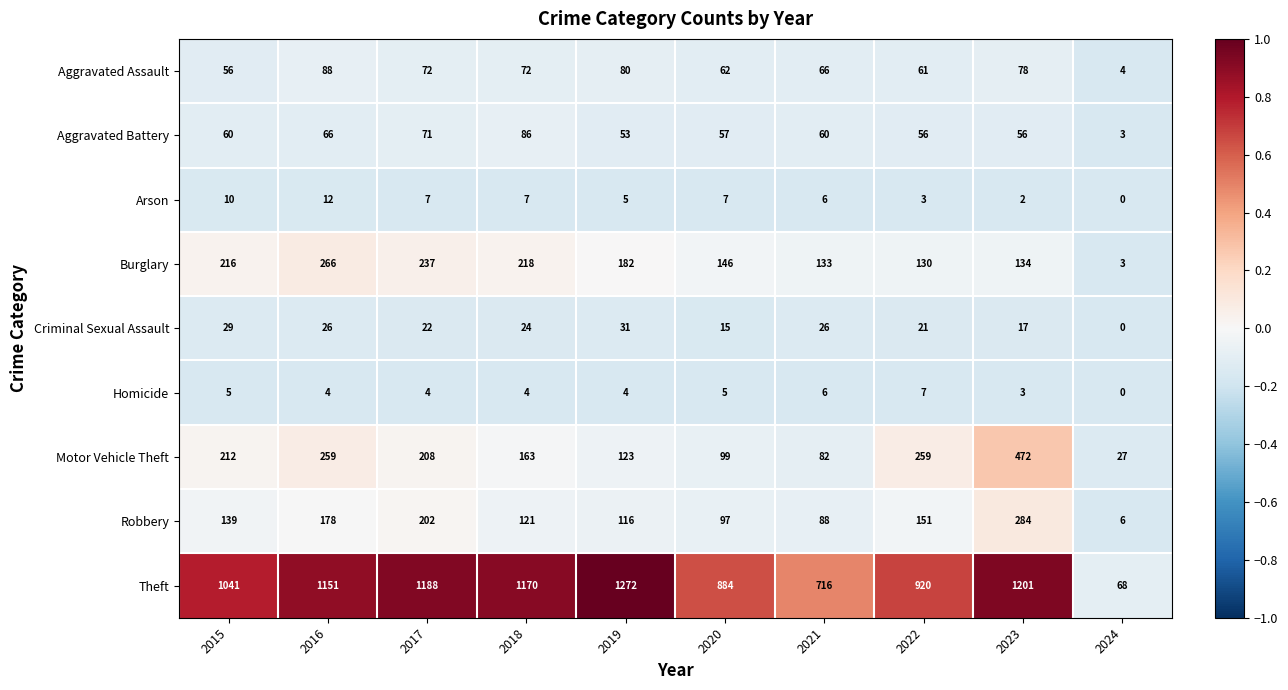

Is it true that Theft equals 1503 at 2022?

False